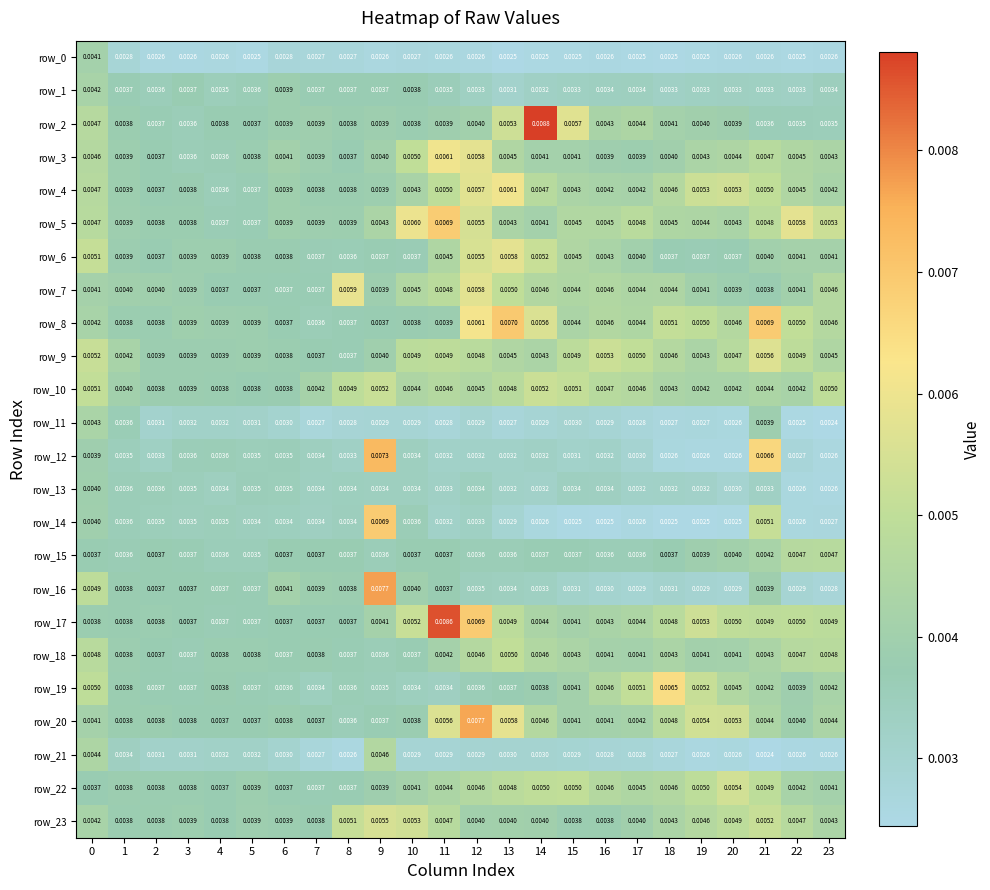

Which category has the highest value in the row_8 series?

13